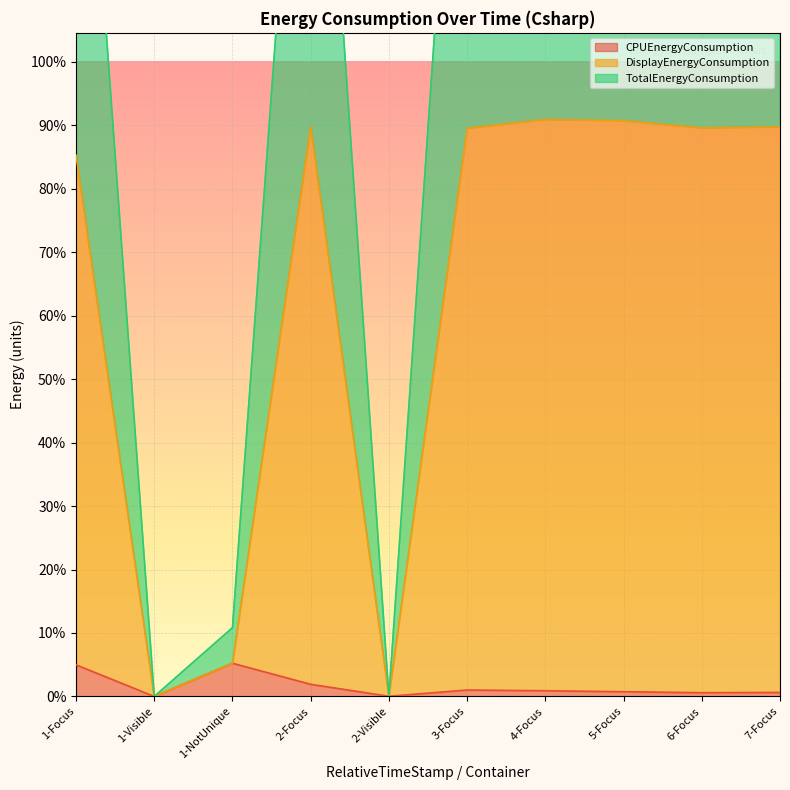

At which label is CPUEnergyConsumption closest to 3704?

2-Focus